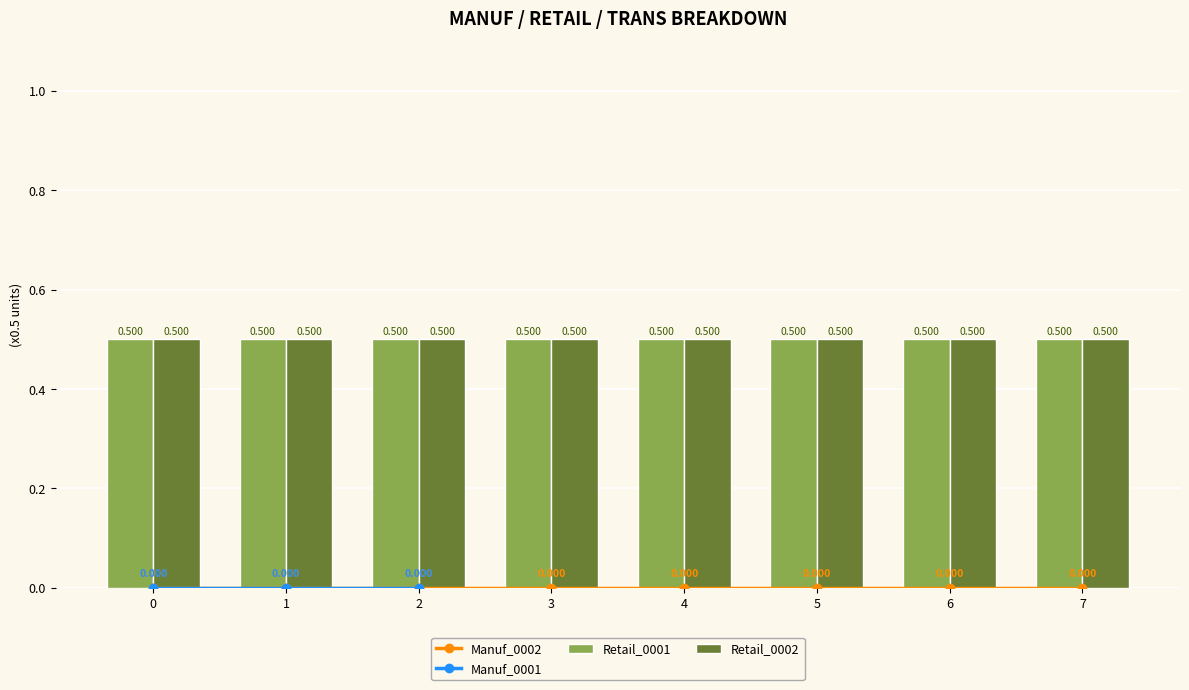

The Manuf_0002 series shows 0.0 at 1. True or false?

True